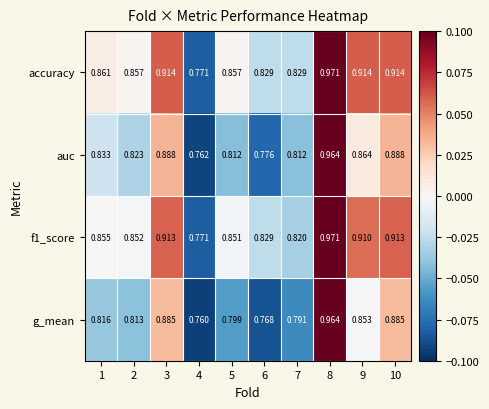

Is the value of accuracy at 7 greater than the value of auc at 2?

Yes